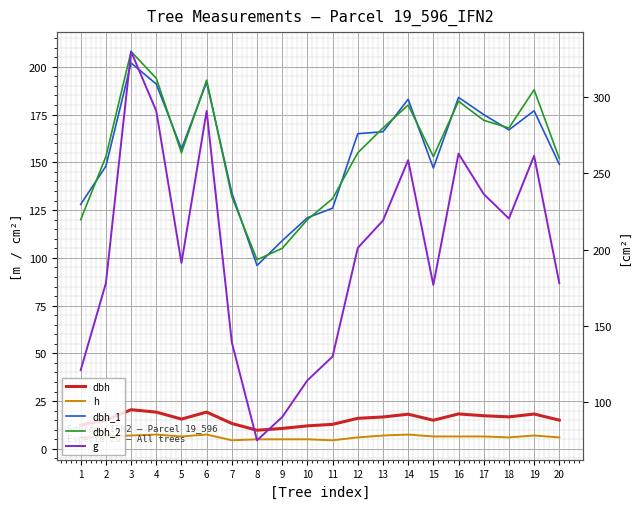

How many lines are shown in the chart?

5